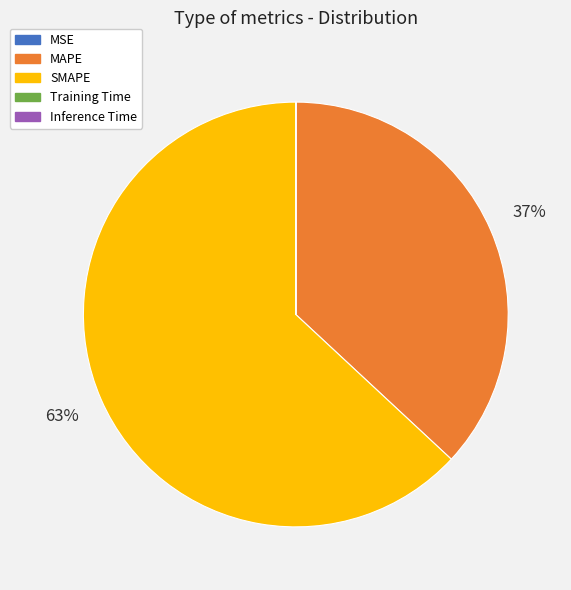

Which slice is the largest?

SMAPE